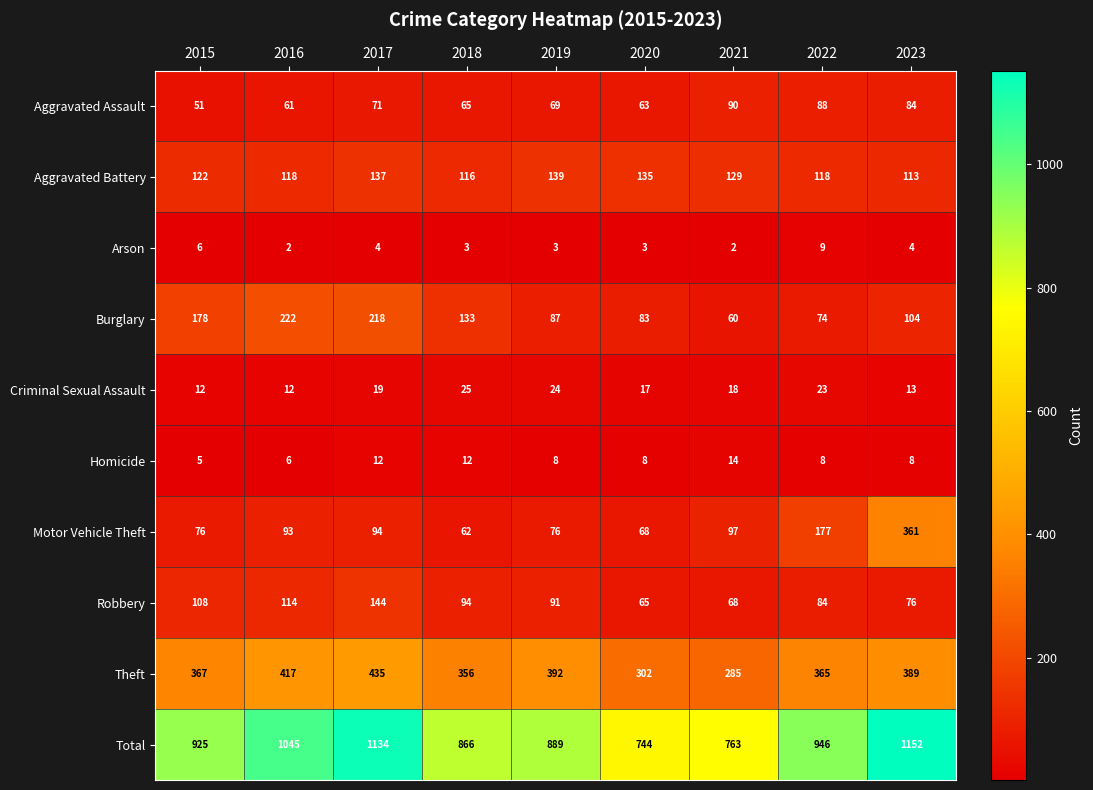

Which series changed the most between 2018 and 2021?

Total